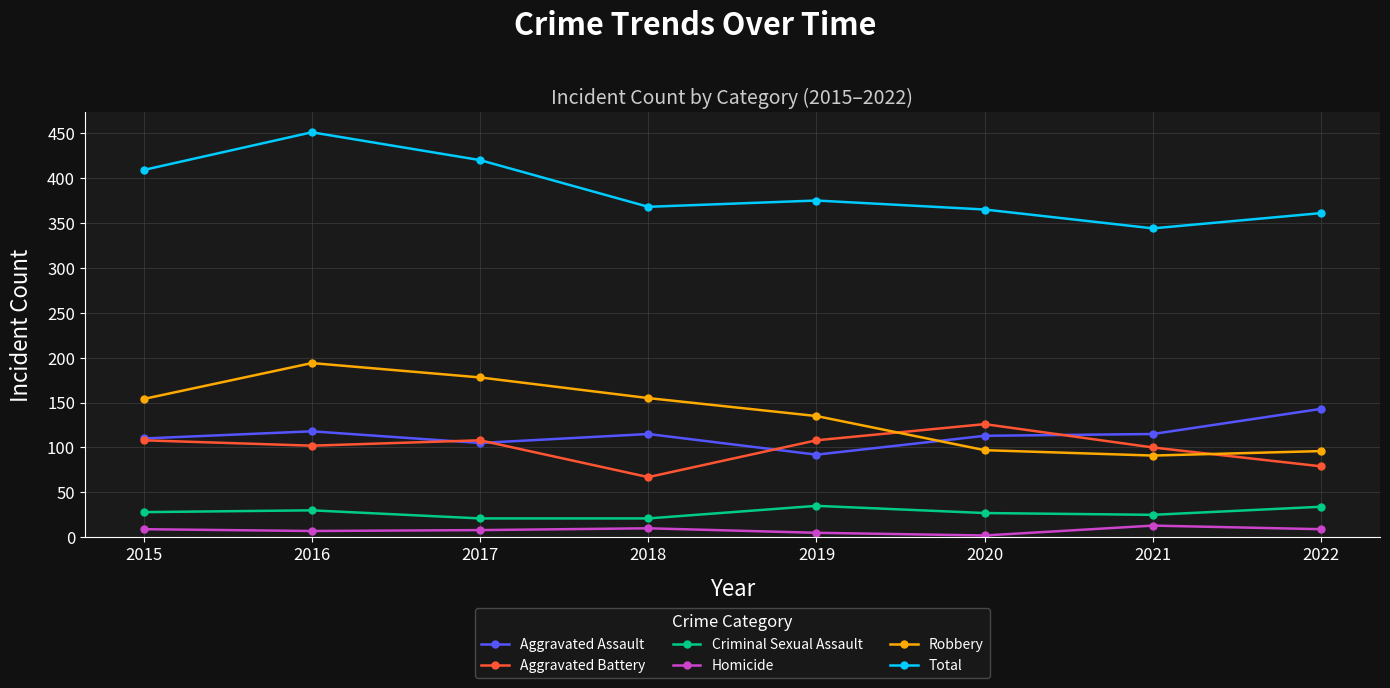

Is it true that Aggravated Battery equals 61 at 2017?

False